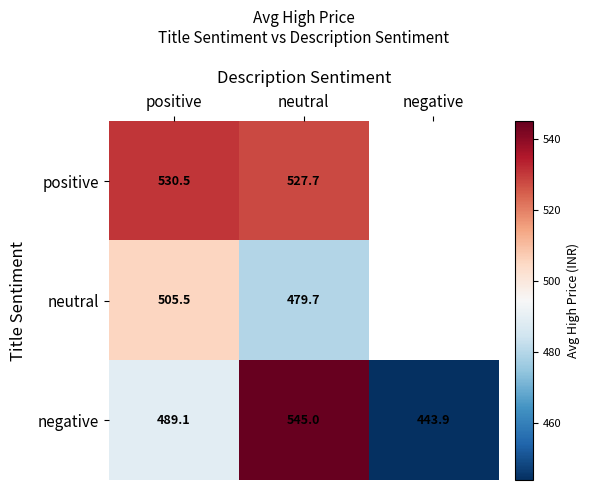

List the labels in order of positive value, largest first.

positive, neutral, negative